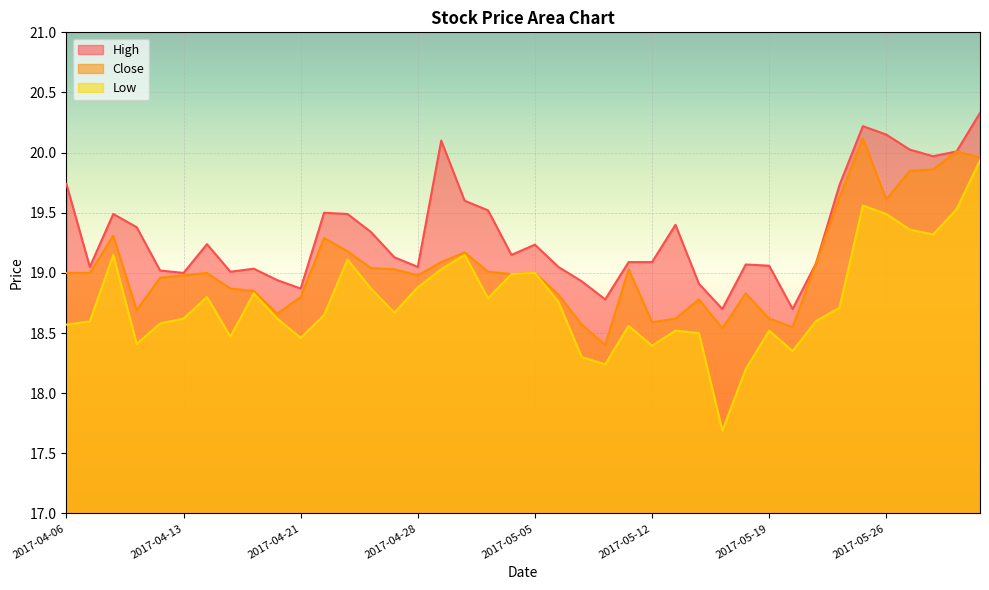

Which series changed the most between 2017-04-28 and 2017-05-04?

Low